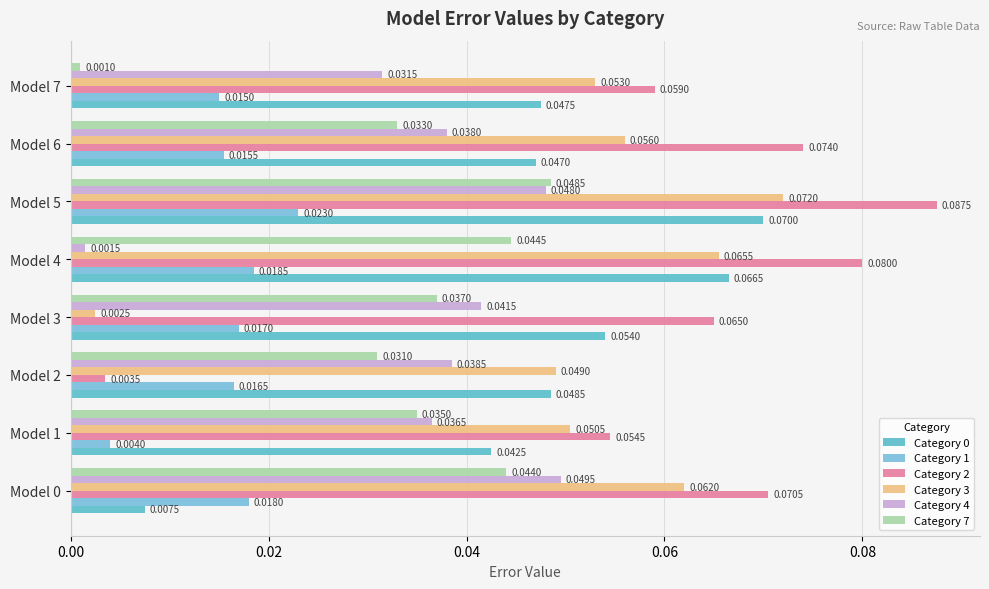

What is the sum of all Category 0 values?

0.4